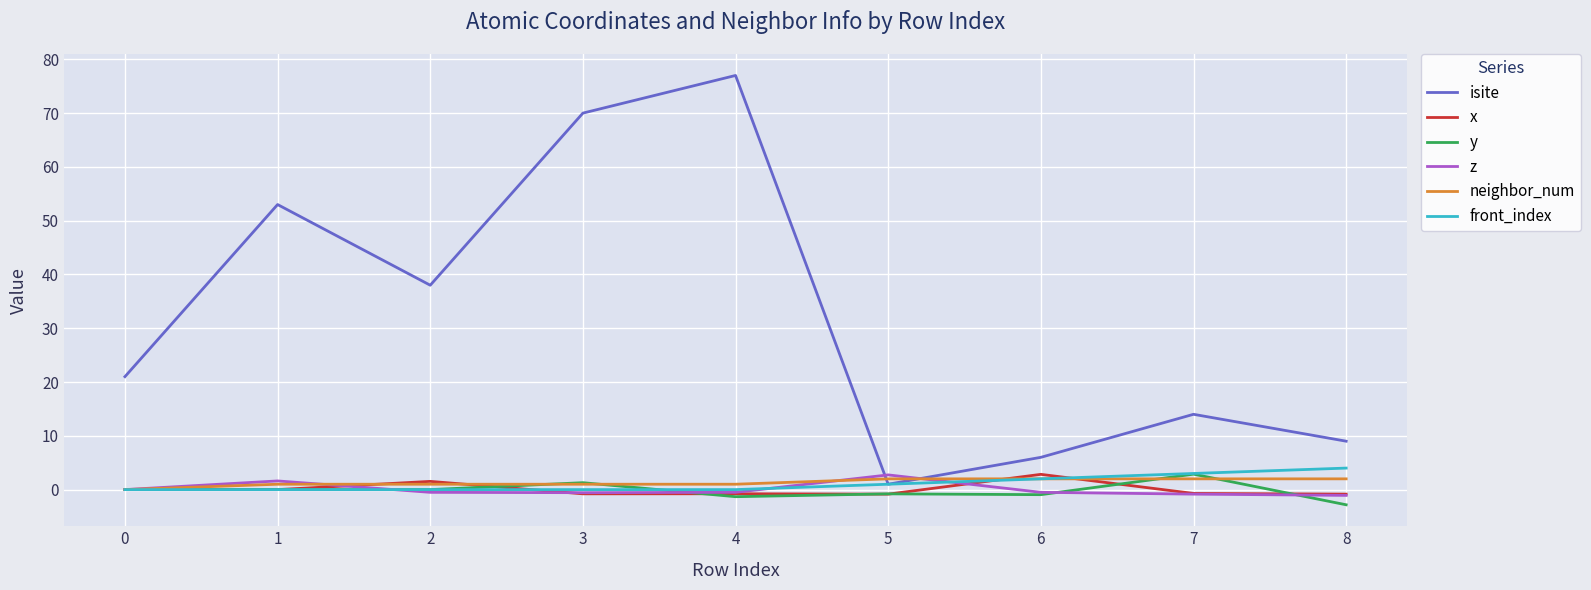

The z series shows -0.5 at 2. True or false?

True